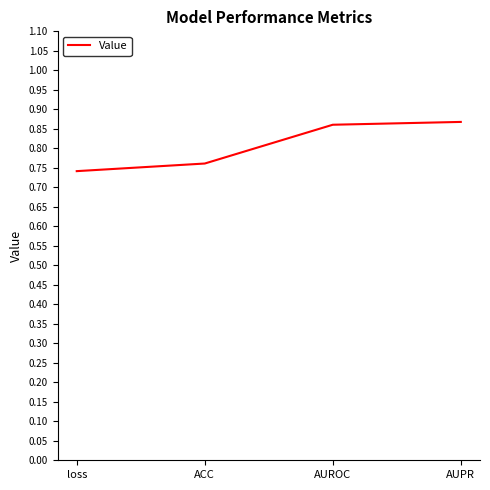

How many categories are shown in the chart?

4